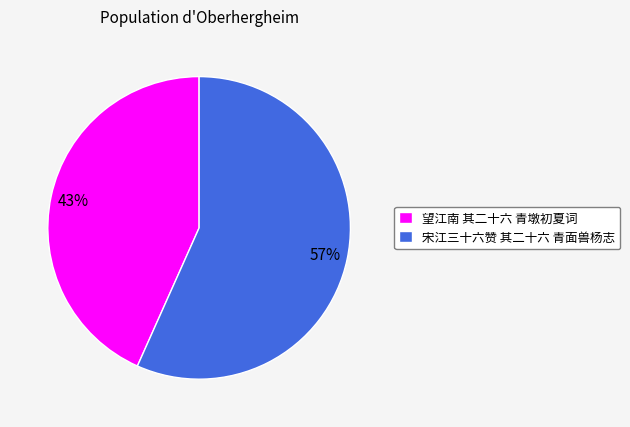

Is the sum of 宋江三十六赞 其二十六 青面兽杨志 and 望江南 其二十六 青墩初夏词 greater than half?

Yes